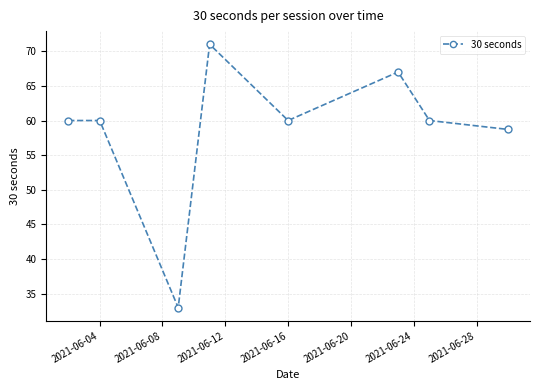

What is the smallest value displayed?

33.0